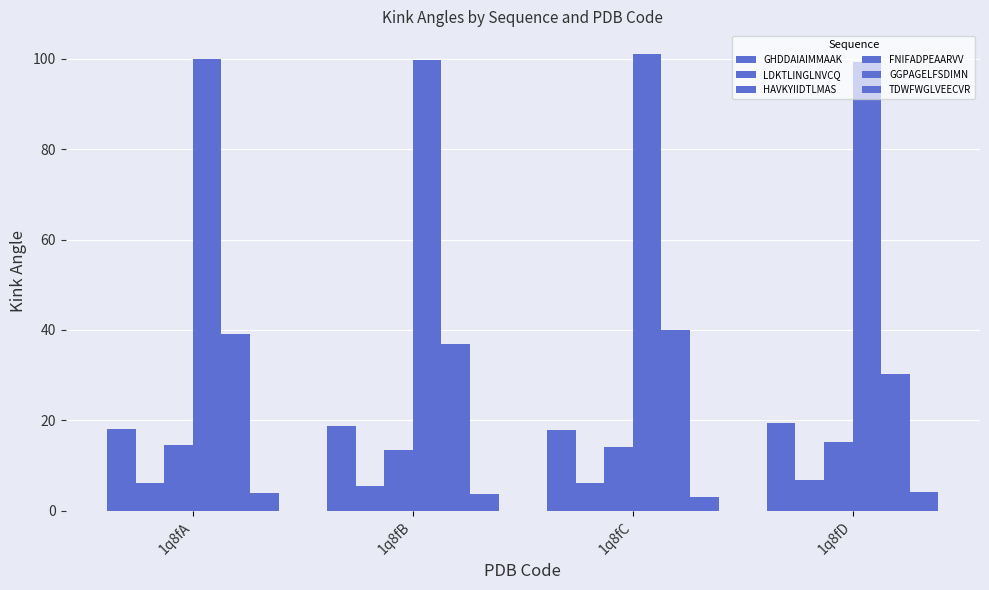

List the labels in order of LDKTLINGLNVCQ value, smallest first.

1q8fB, 1q8fC, 1q8fA, 1q8fD